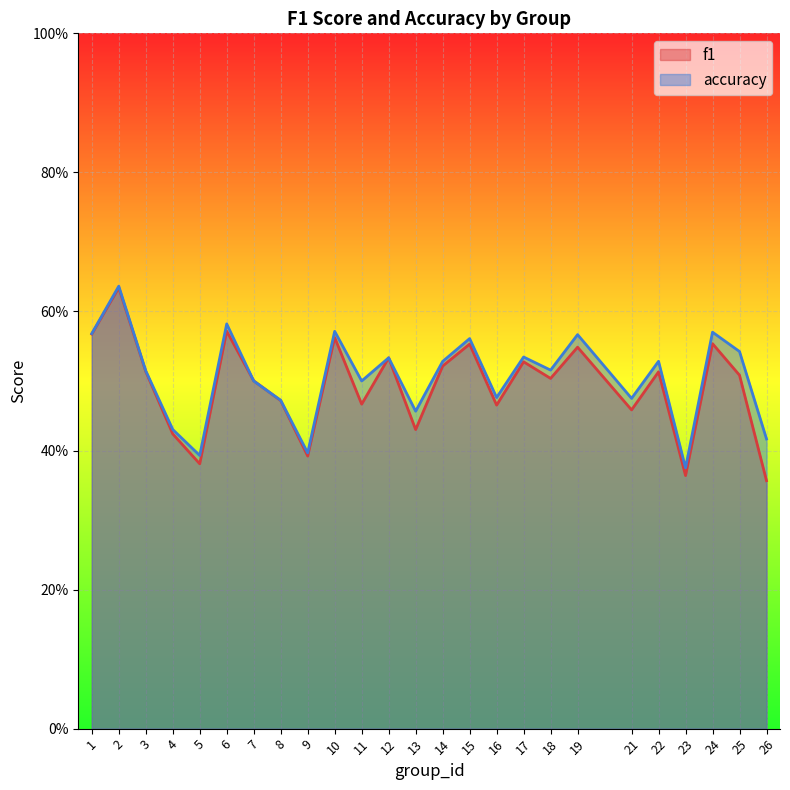

The f1 series shows 0.9 at 1. True or false?

False